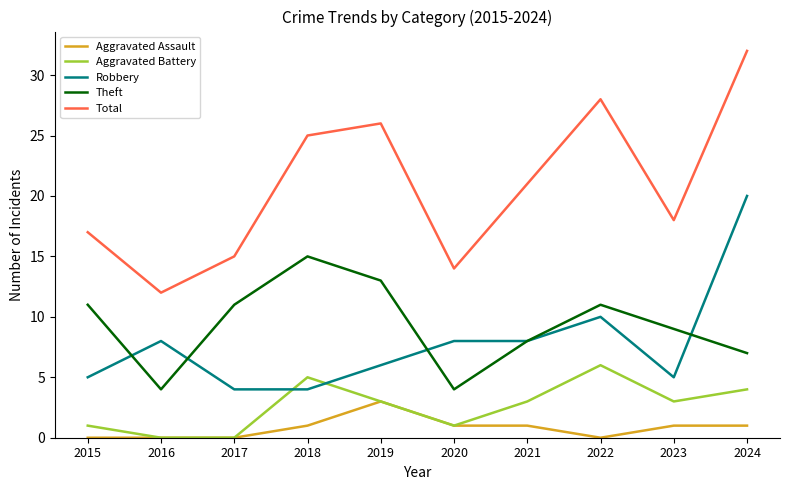

What value does the Robbery series have at 2015?

5